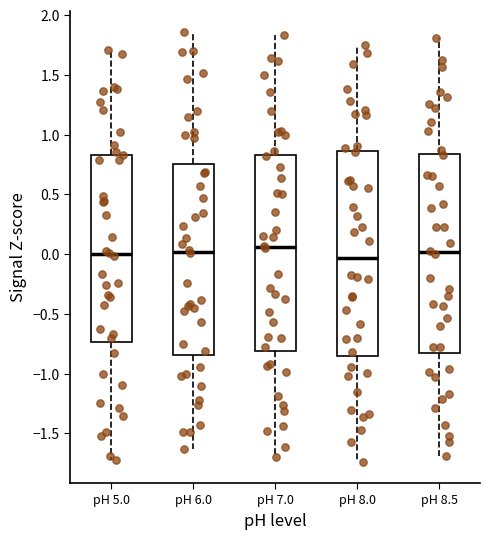

Reading left to right, transcribe this box plot: for each box, give where its median line is, the range the box spans, and where its two whiskers end, as read against the y-axis. The values are not printed on the chart, so give them approximately, as read against the axis.

pH 5.0: median 0.00, box -0.75 to 0.85, whiskers -1.75 to 1.70
pH 6.0: median 0.00, box -0.85 to 0.75, whiskers -1.65 to 1.85
pH 7.0: median 0.05, box -0.80 to 0.85, whiskers -1.70 to 1.85
pH 8.0: median -0.05, box -0.85 to 0.85, whiskers -1.75 to 1.75
pH 8.5: median 0.00, box -0.85 to 0.85, whiskers -1.70 to 1.80